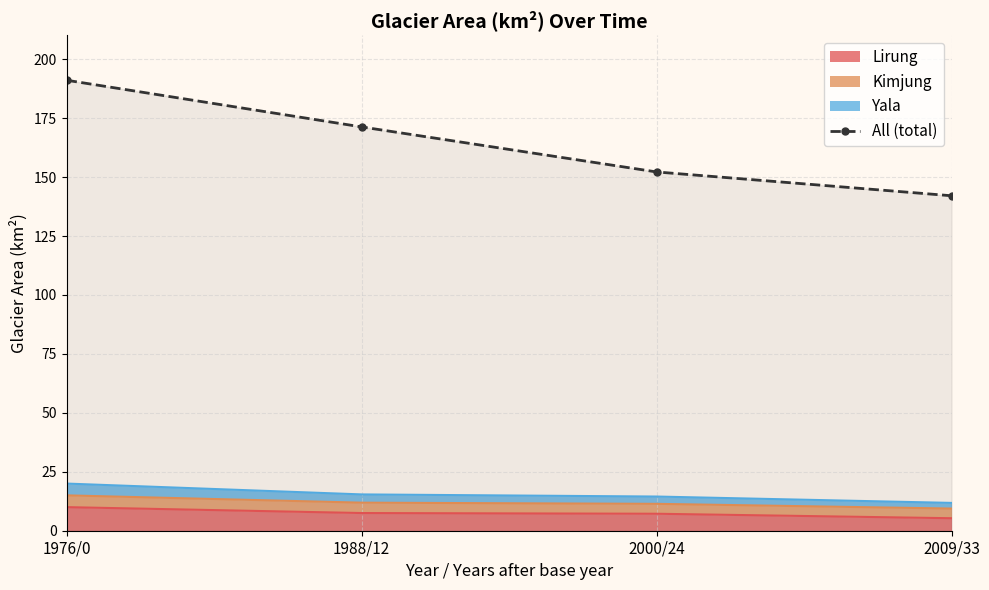

Which has a higher value, 1988/12 or 2000/24?

1988/12